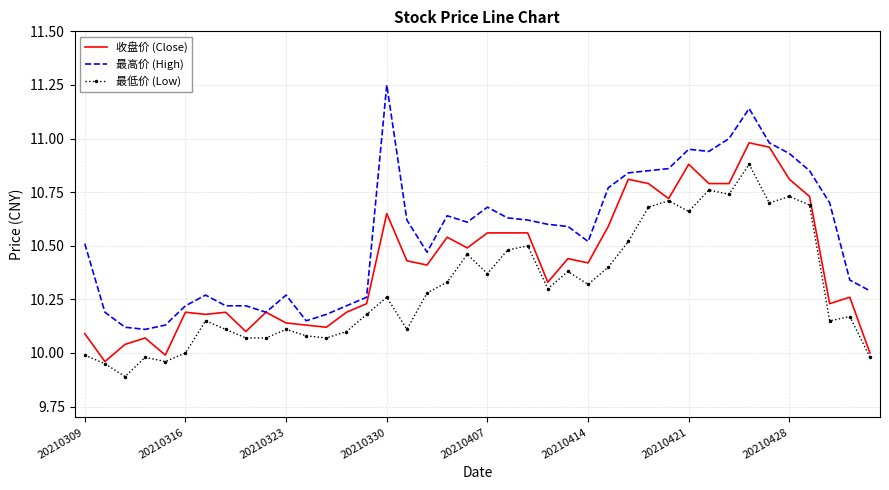

Which series has the largest total across all categories?

最高价 (High)